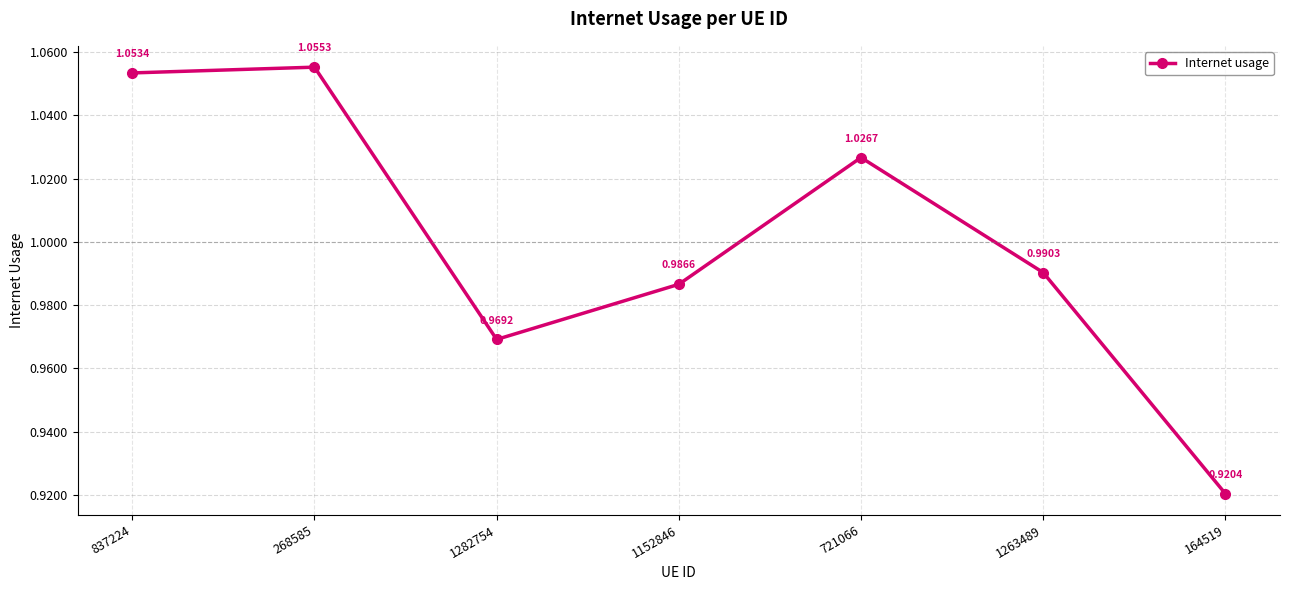

What is the sum of all values?

7.0